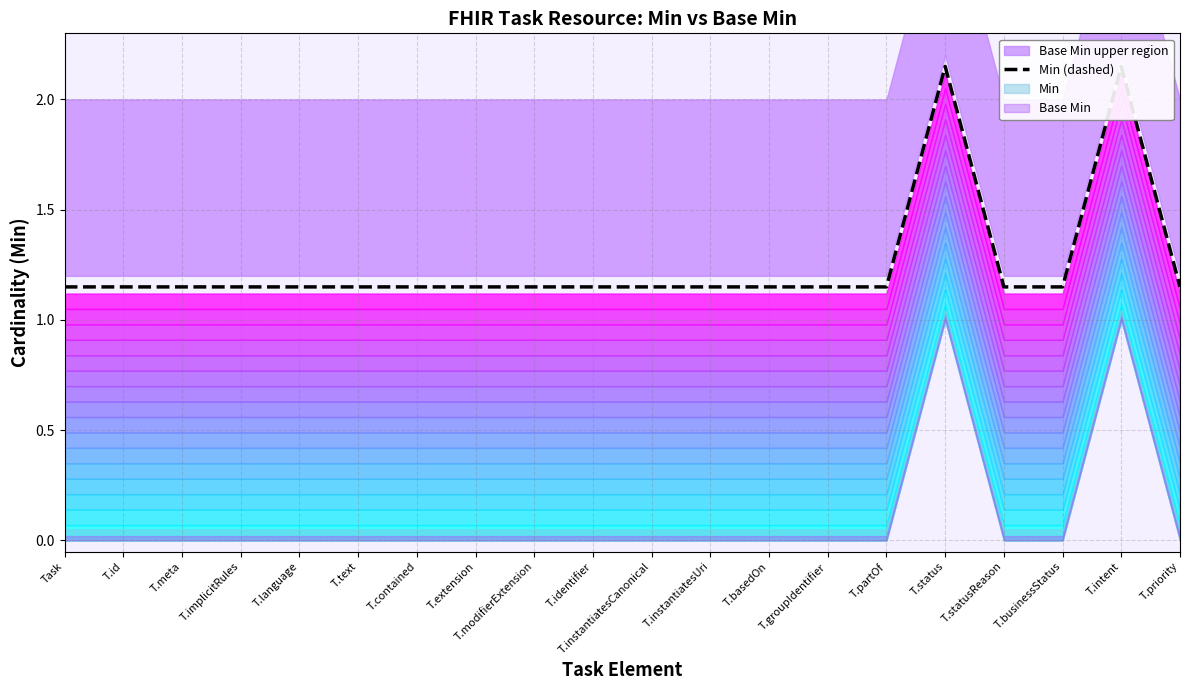

What is the label of the 15th point from the right?

T.text